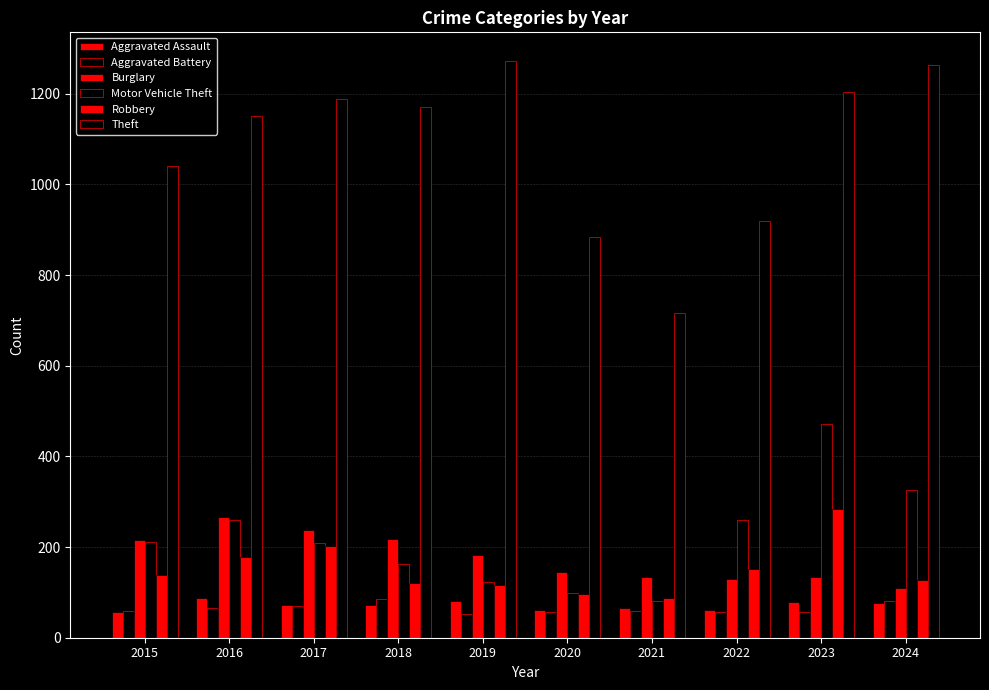

What is the spread (max minus min) of values at 2017?

1117